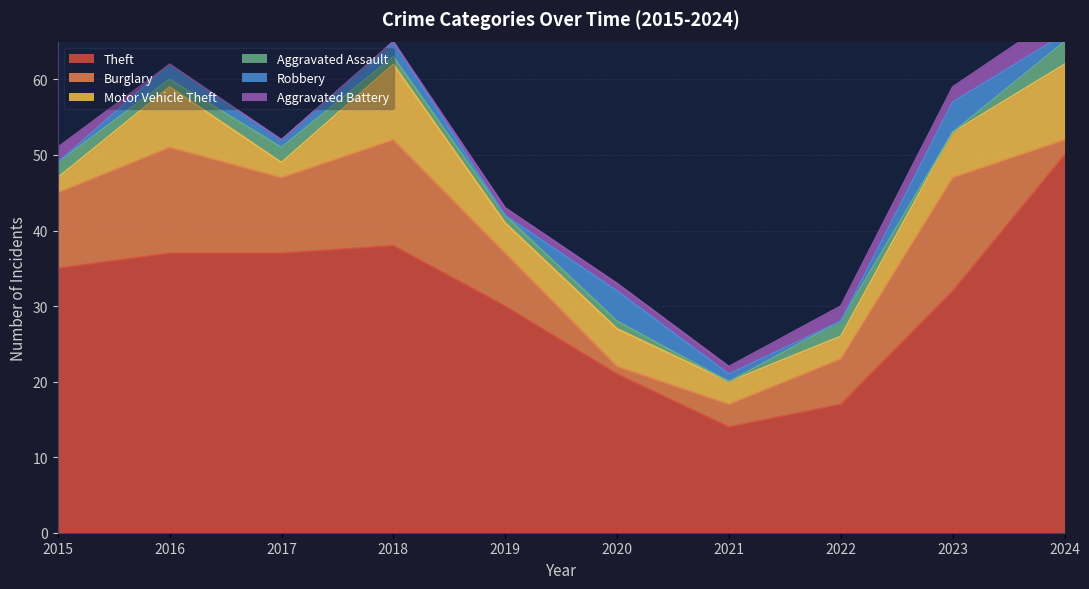

How many distinct data groups are displayed?

6